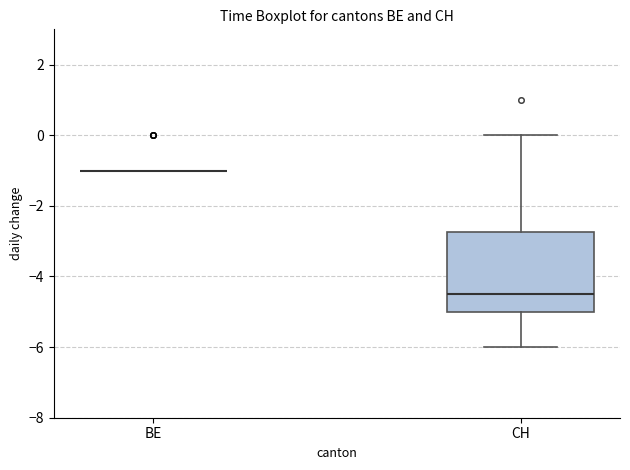

Reading left to right, read every box against the y-axis: the position of its median line, the range the box covers, and the ends of its whiskers. The values are not printed on the chart, so give them approximately, as read against the axis.

BE: box collapsed to a line at -1.0, whiskers -1.0 to -1.0
CH: median -4.4, box -5.0 to -2.8, whiskers -6.0 to 0.0